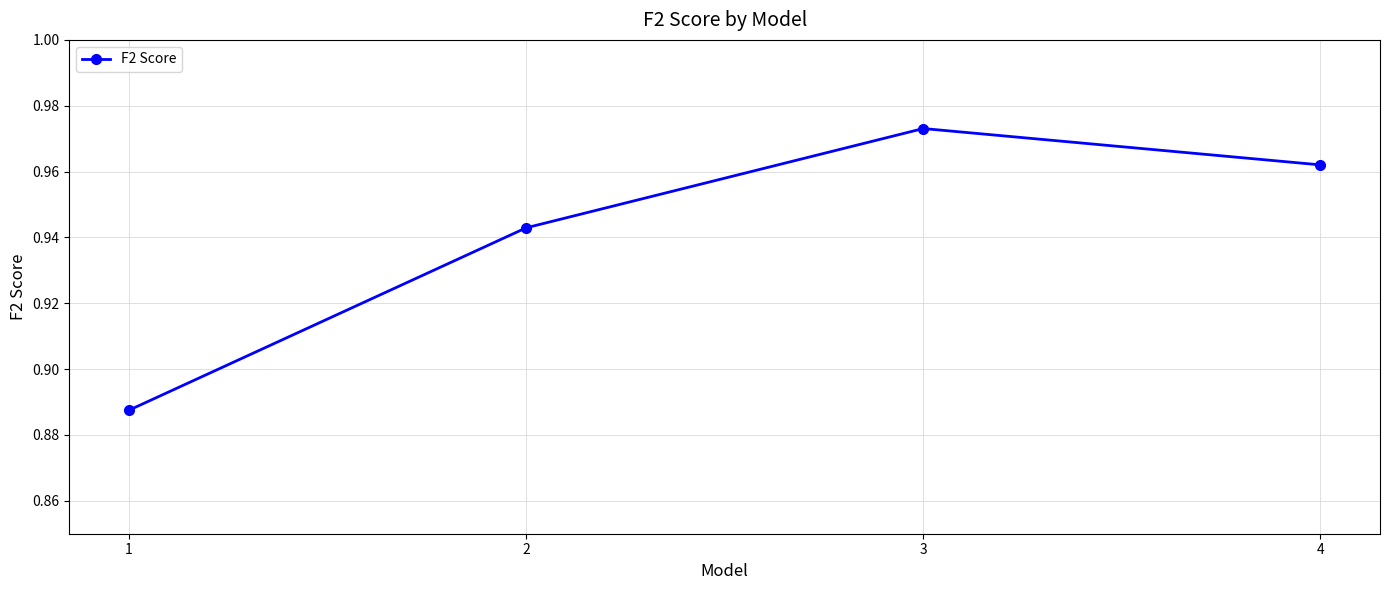

What is the change in value from 1 to 4?

+0.1